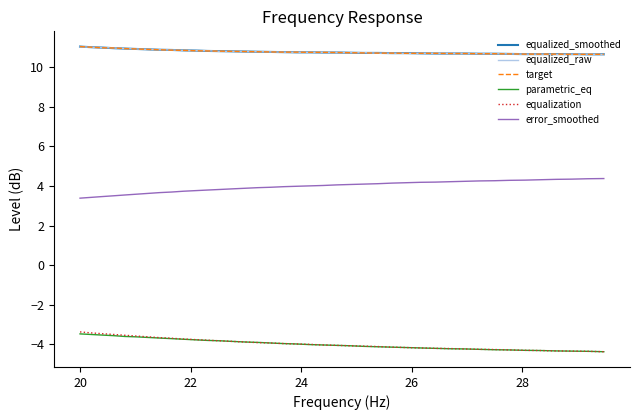

What is the lowest value of the equalized_smoothed series?

10.6